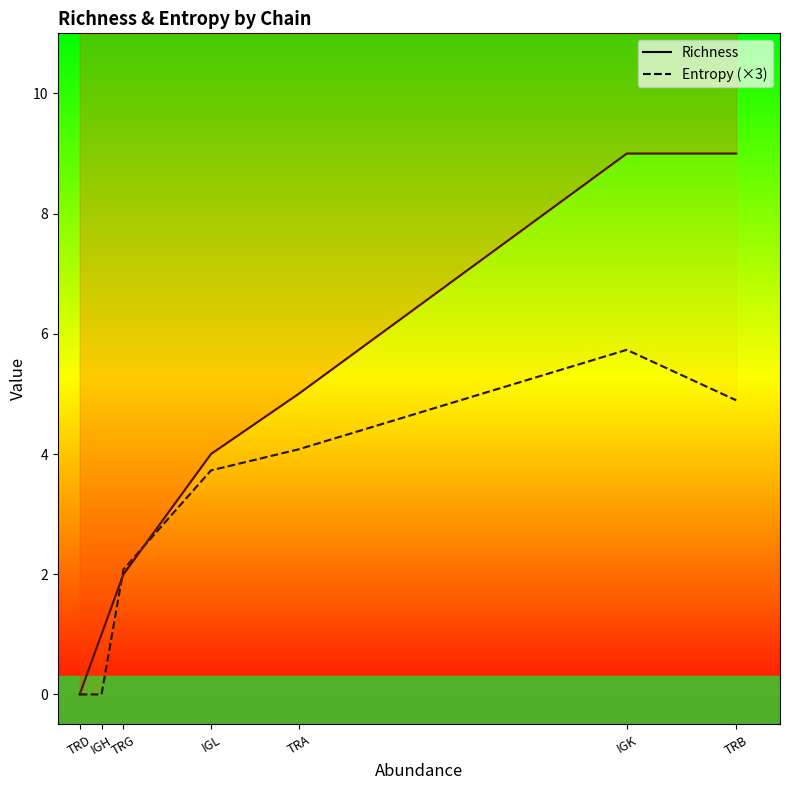

Which series has the largest total across all categories?

Richness